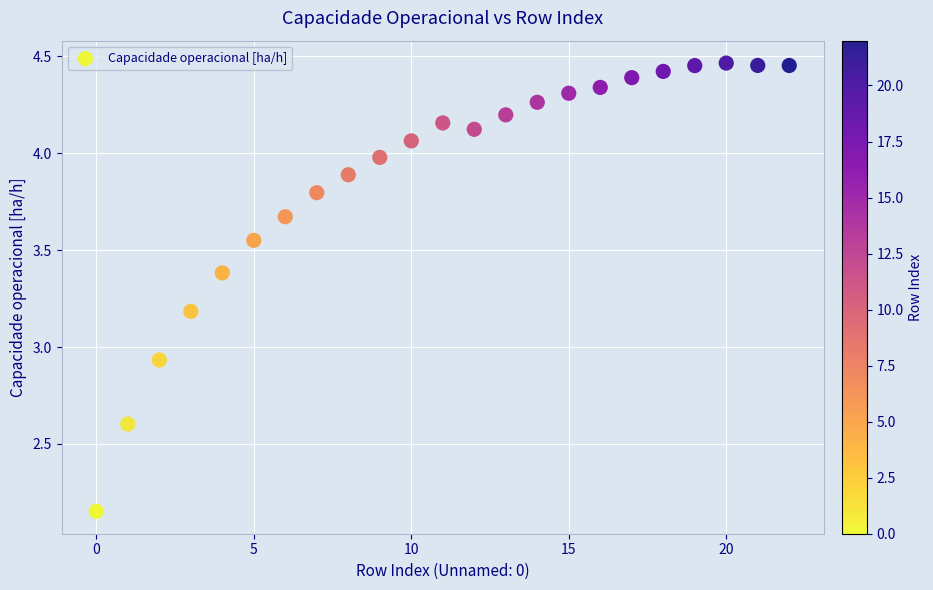

What is the range of Y values (max minus min)?

2.3